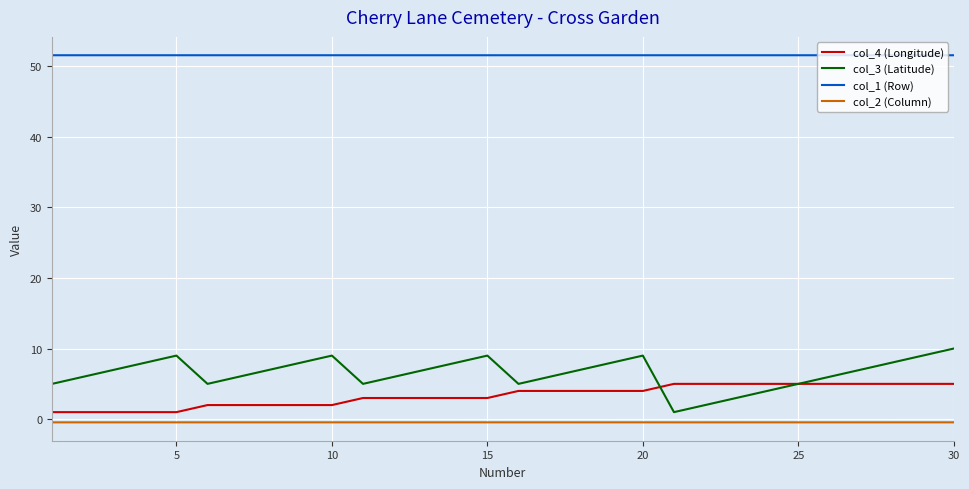

How many categories are shown in the chart?

30